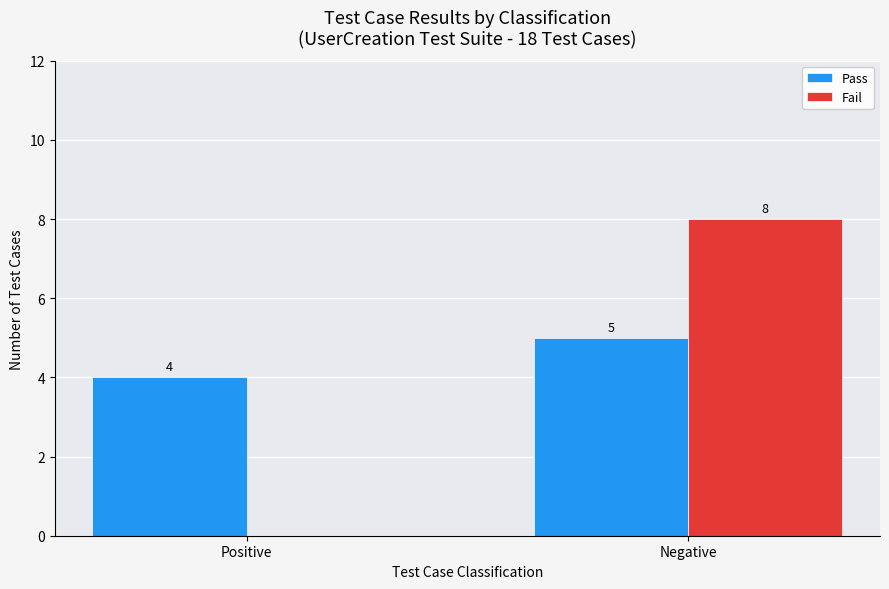

At which category is the sum across all series the highest?

Negative